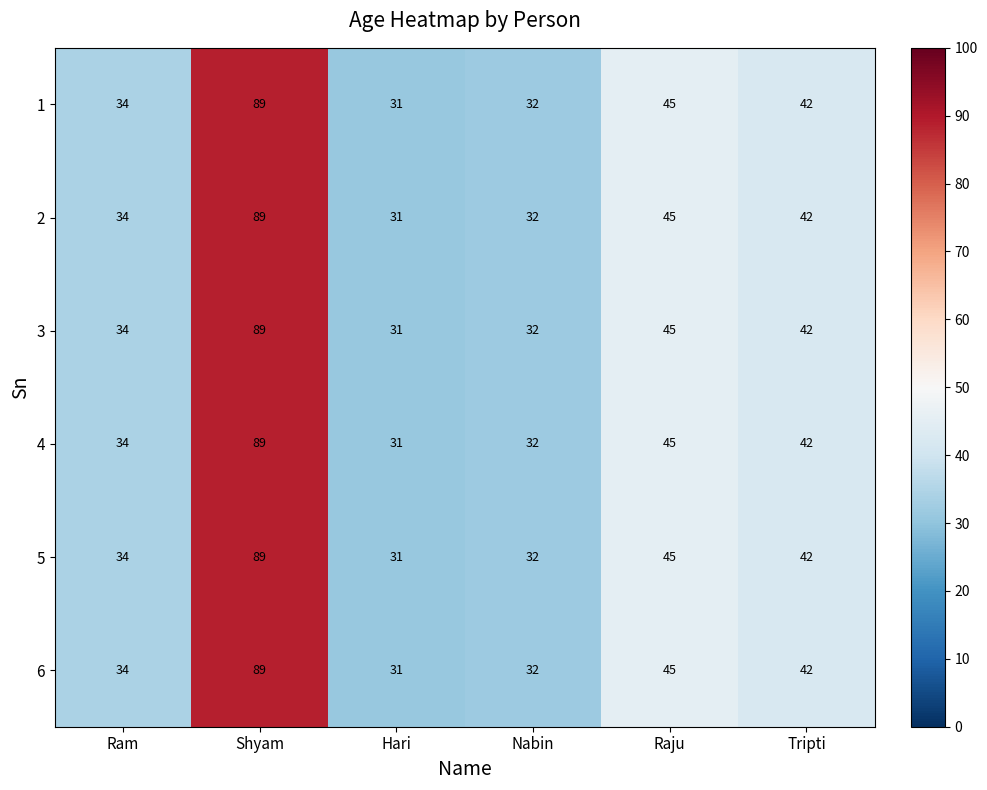

At how many categories does at least one series exceed 63?

1